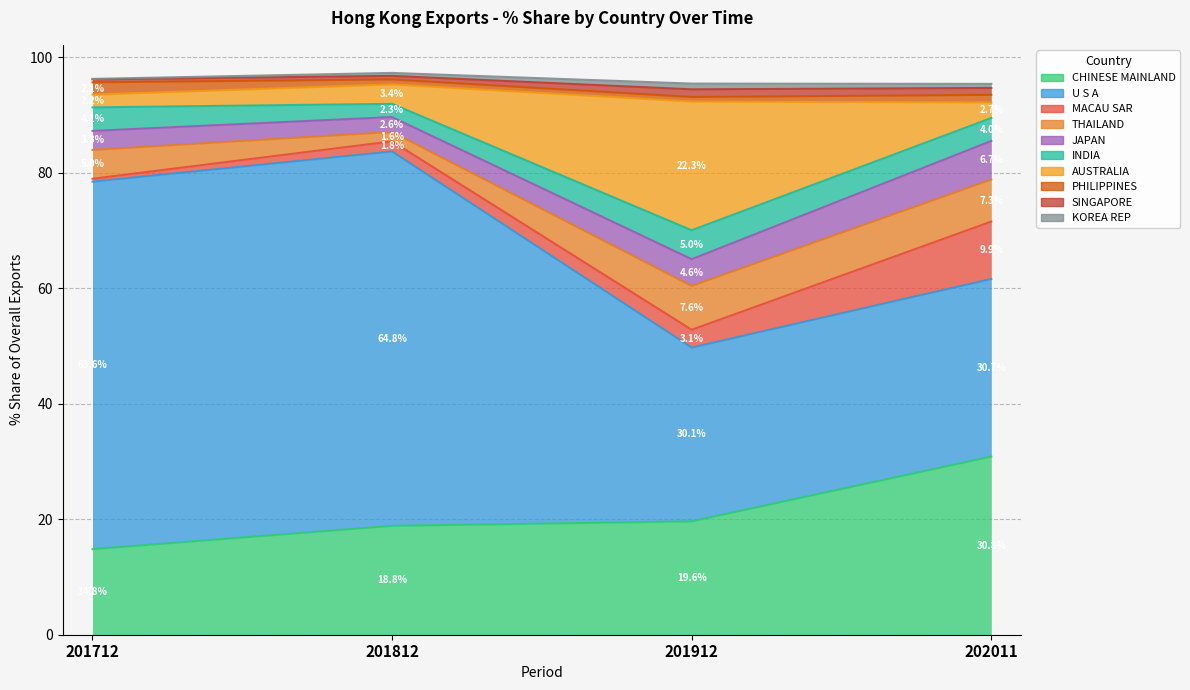

In 201712_% Share, how many points are higher than both neighbors (excluding endpoints)?

3